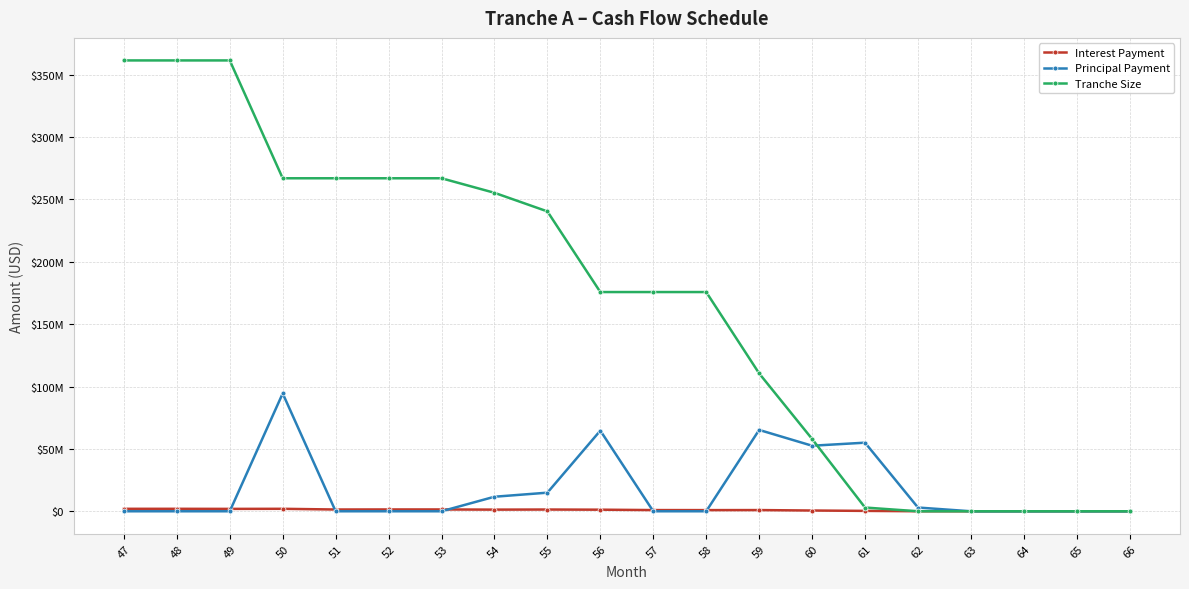

Is this an area chart (filled region under the line)?

No